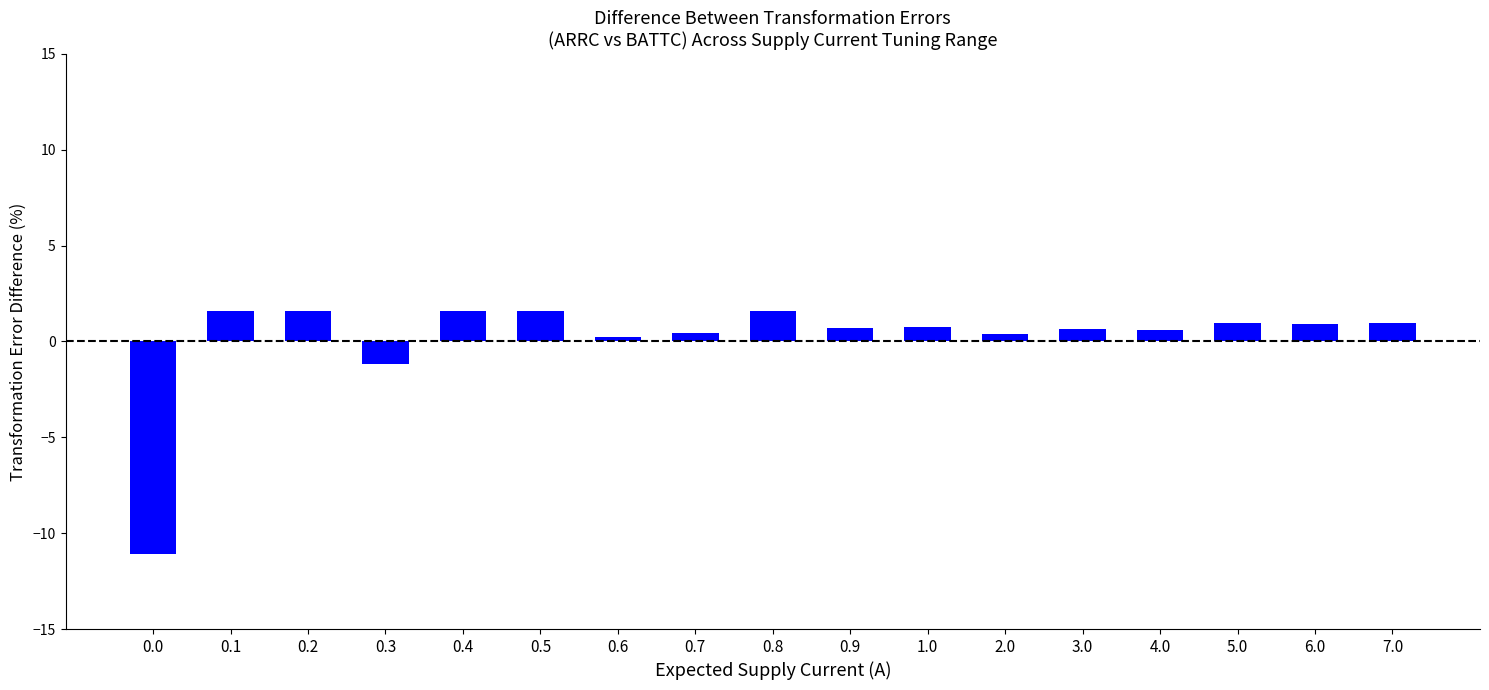

Between 5.0 and 0.5, which is larger?

0.5